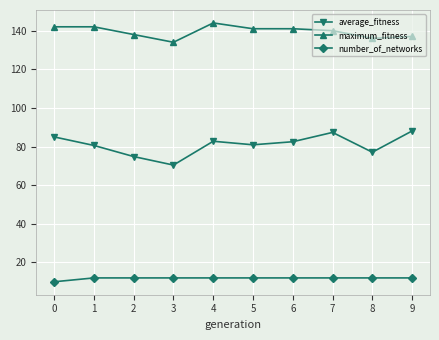

Where does the maximum_fitness series first go above 141?

0